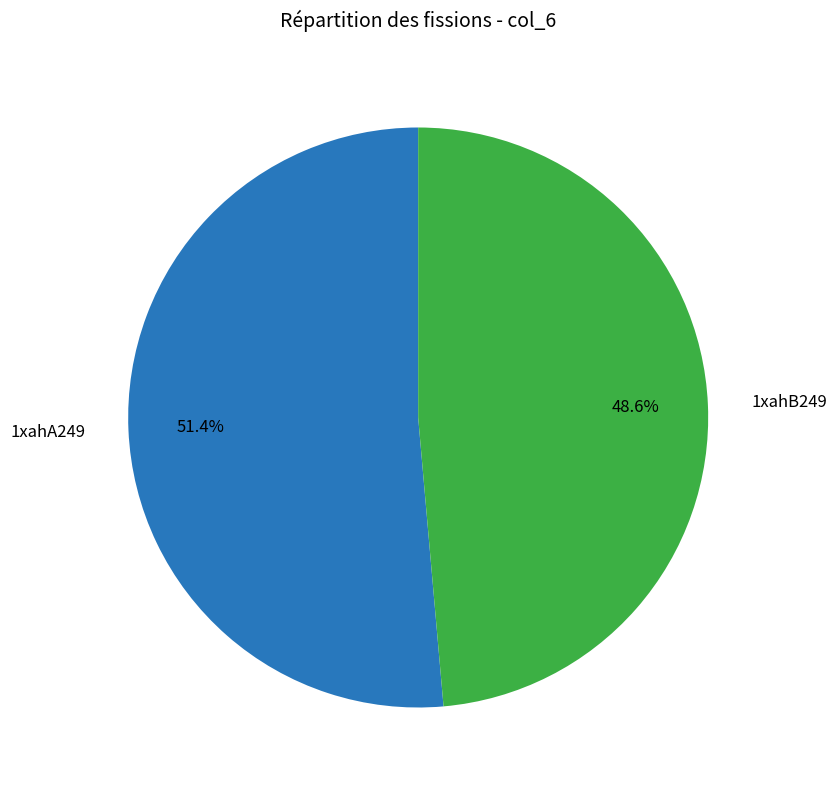

Which category has the biggest portion of the pie?

1xahA249